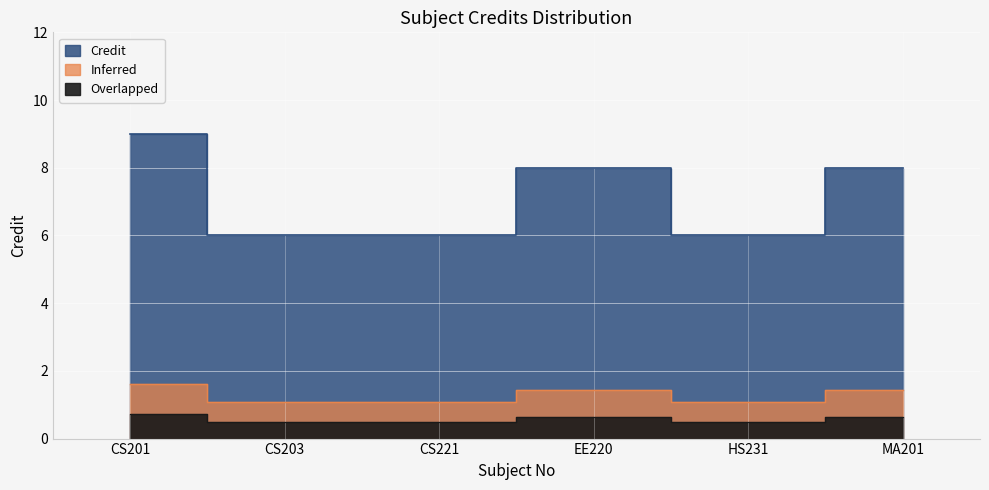

Rank the categories by value from highest to lowest.

CS201, EE220, MA201, CS203, CS221, HS231